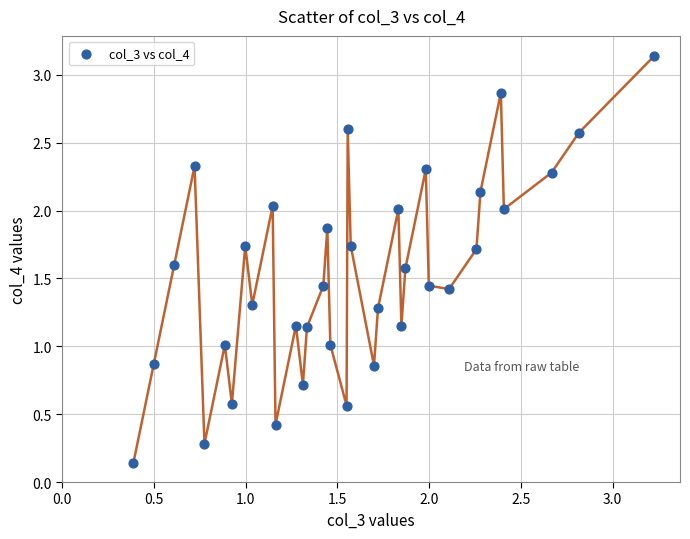

What is the range of X values (max minus min)?

2.8